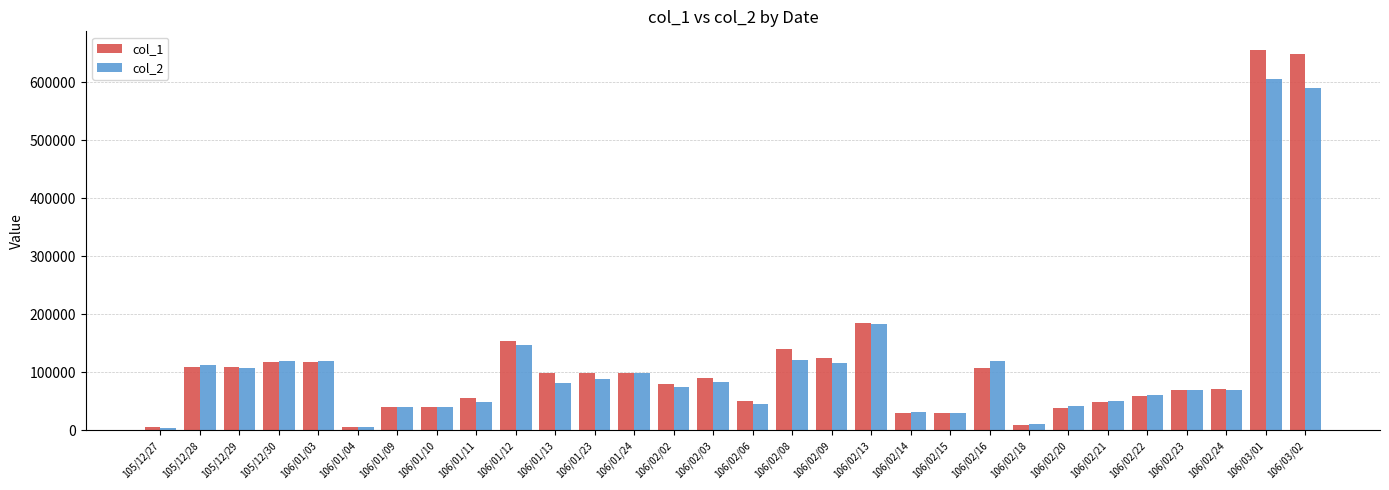

Which series has the largest range (max minus min)?

col_1